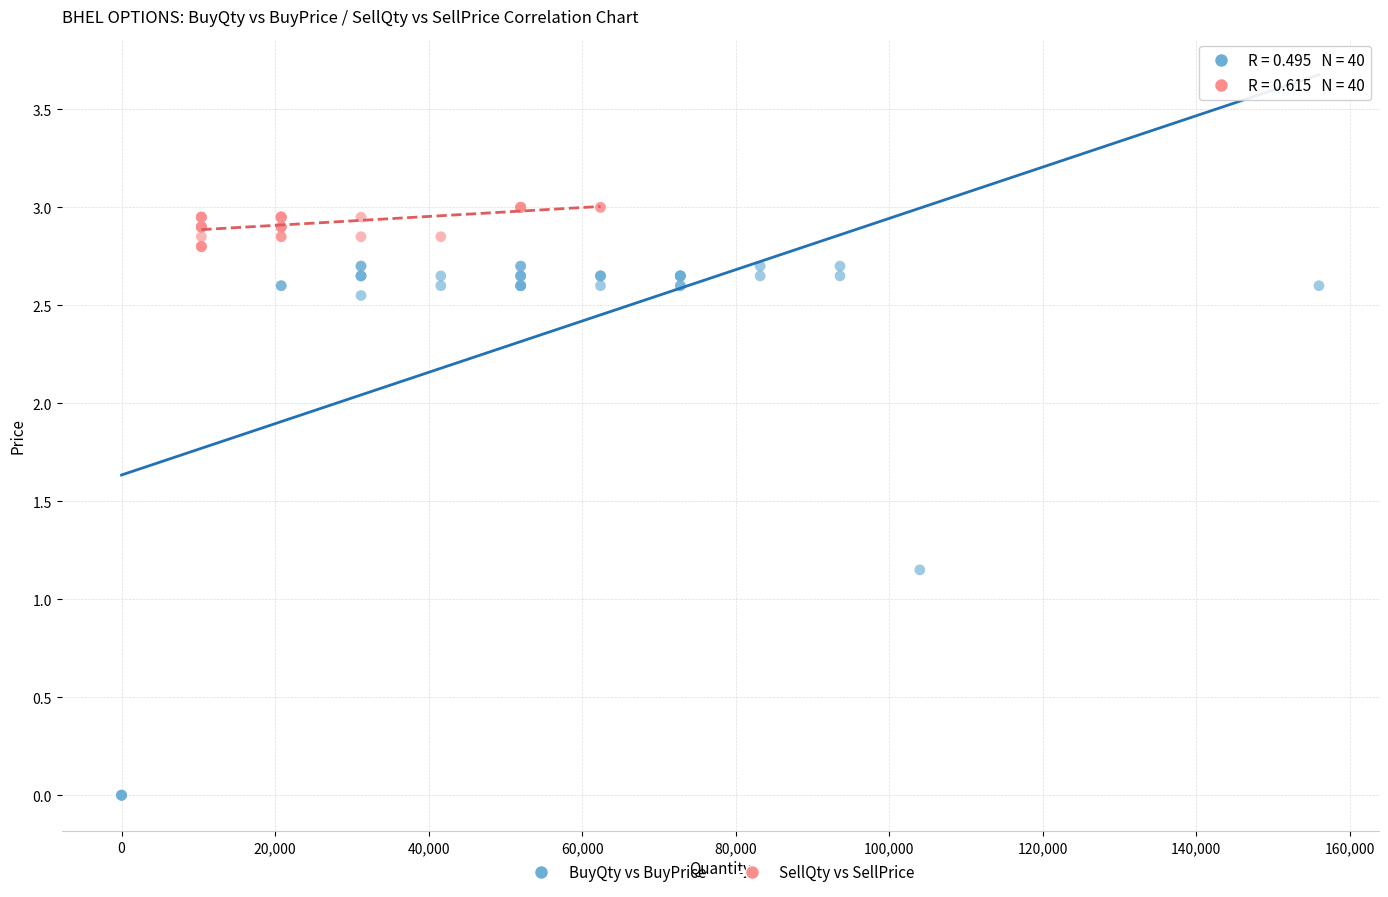

What are all the series names shown in the legend?

BuyQty vs BuyPrice, SellQty vs SellPrice